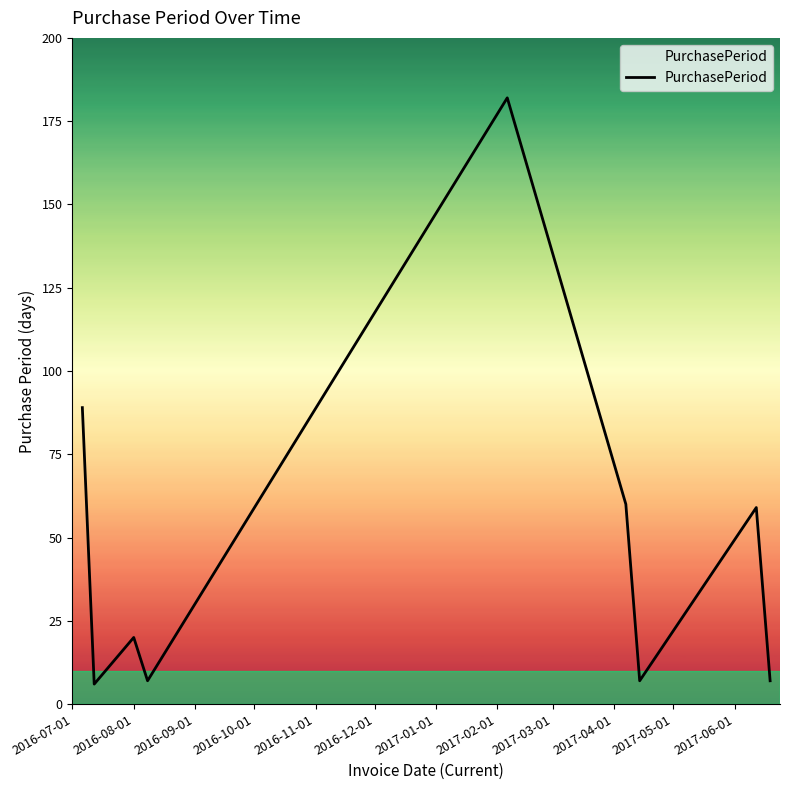

What is the maximum value shown in the chart?

182